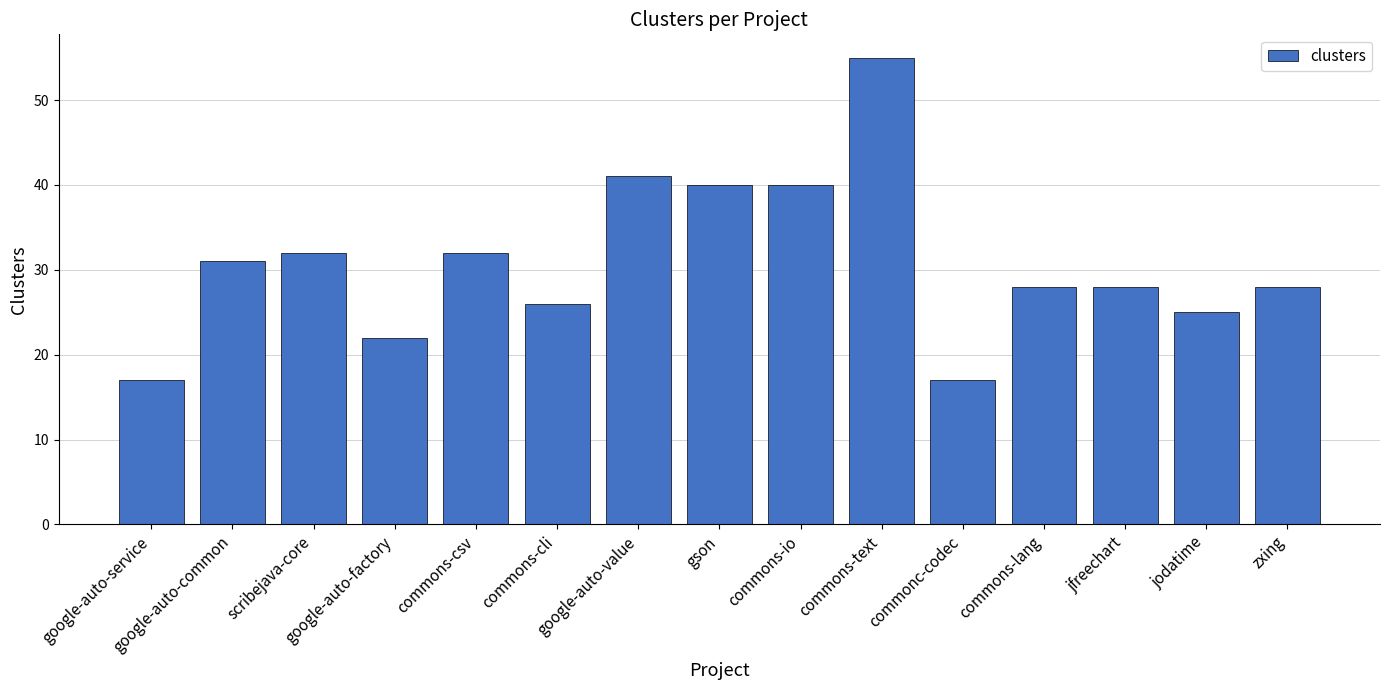

What is the value of the 10th bar from the left?

55